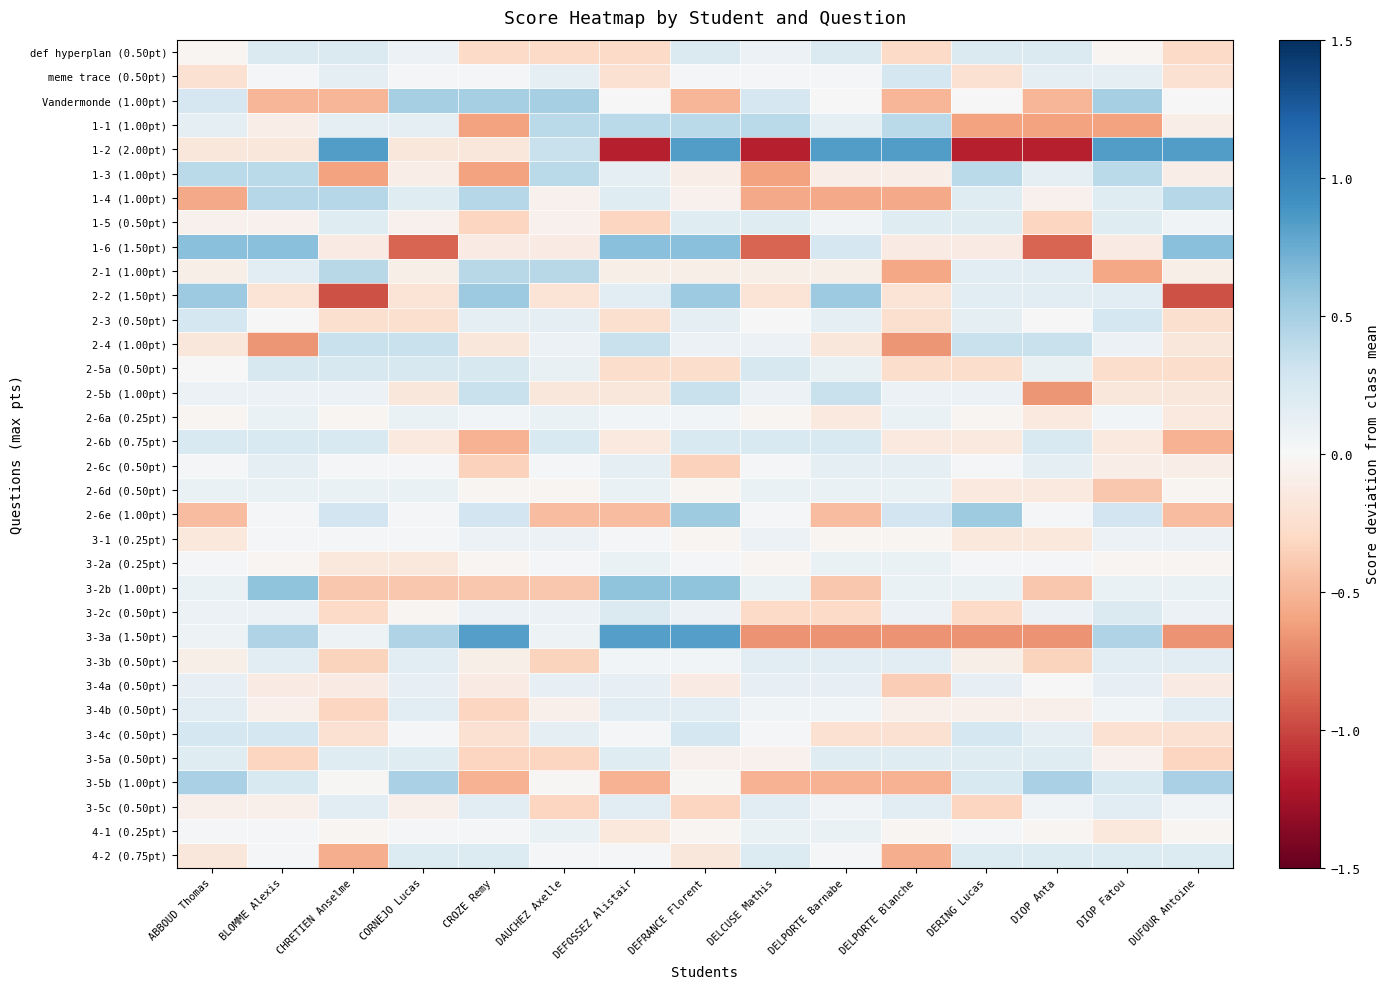

At how many categories does at least one series exceed 0?

15